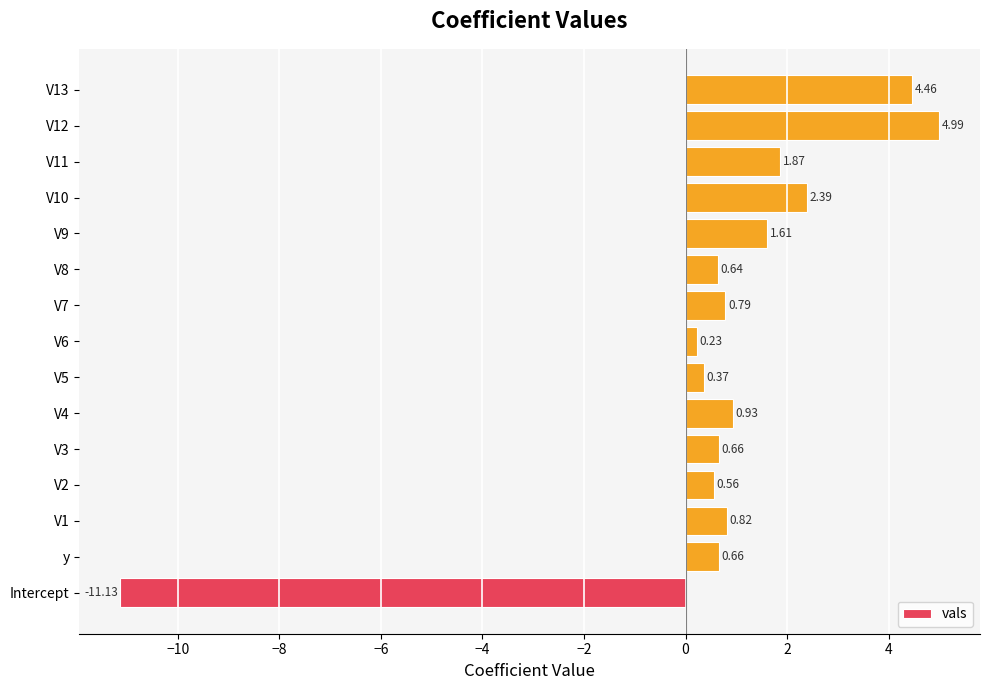

What is the difference between the maximum and minimum values?

16.1